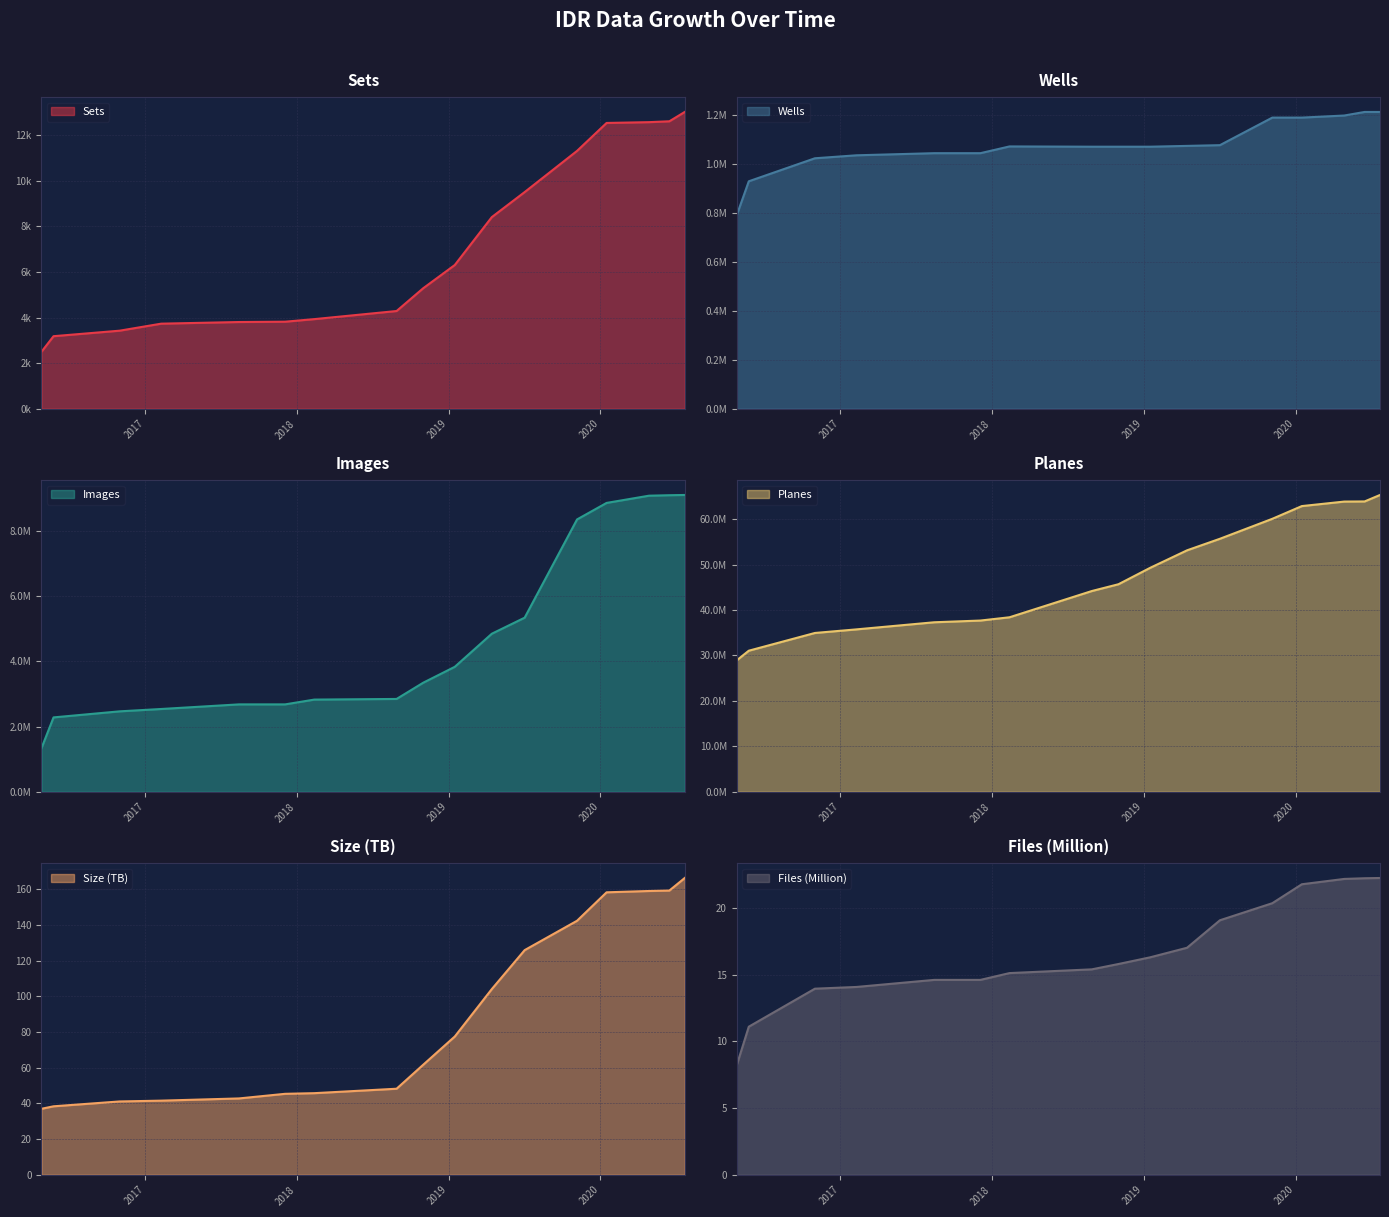

Which series has the largest total across all categories?

Planes